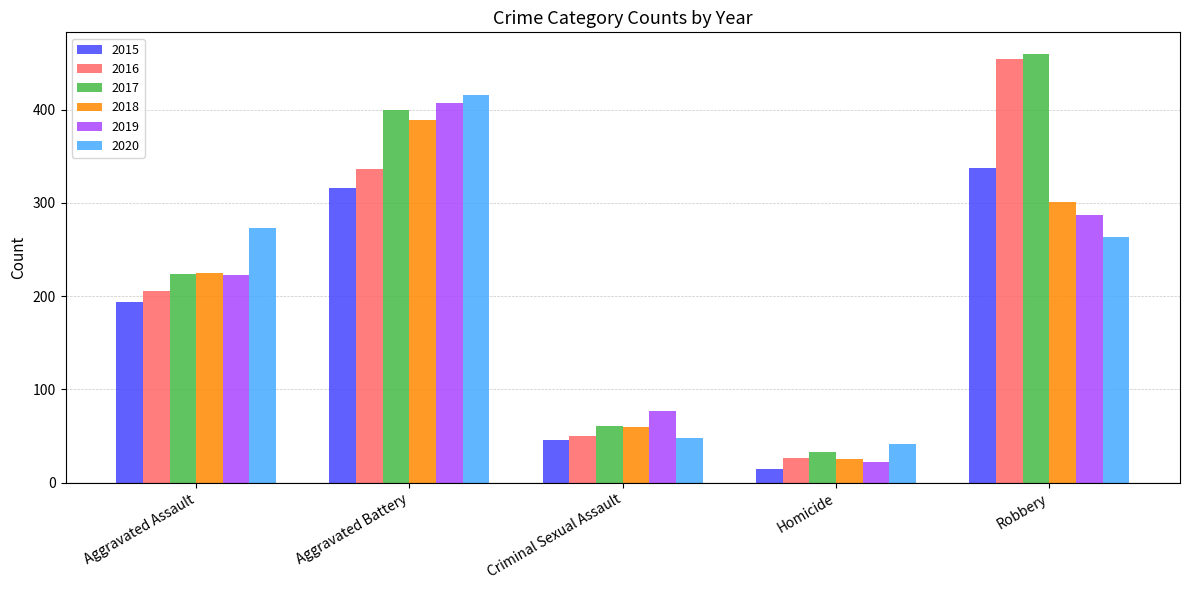

List the series in order of their peak value, highest first.

2017, 2016, 2020, 2019, 2018, 2015